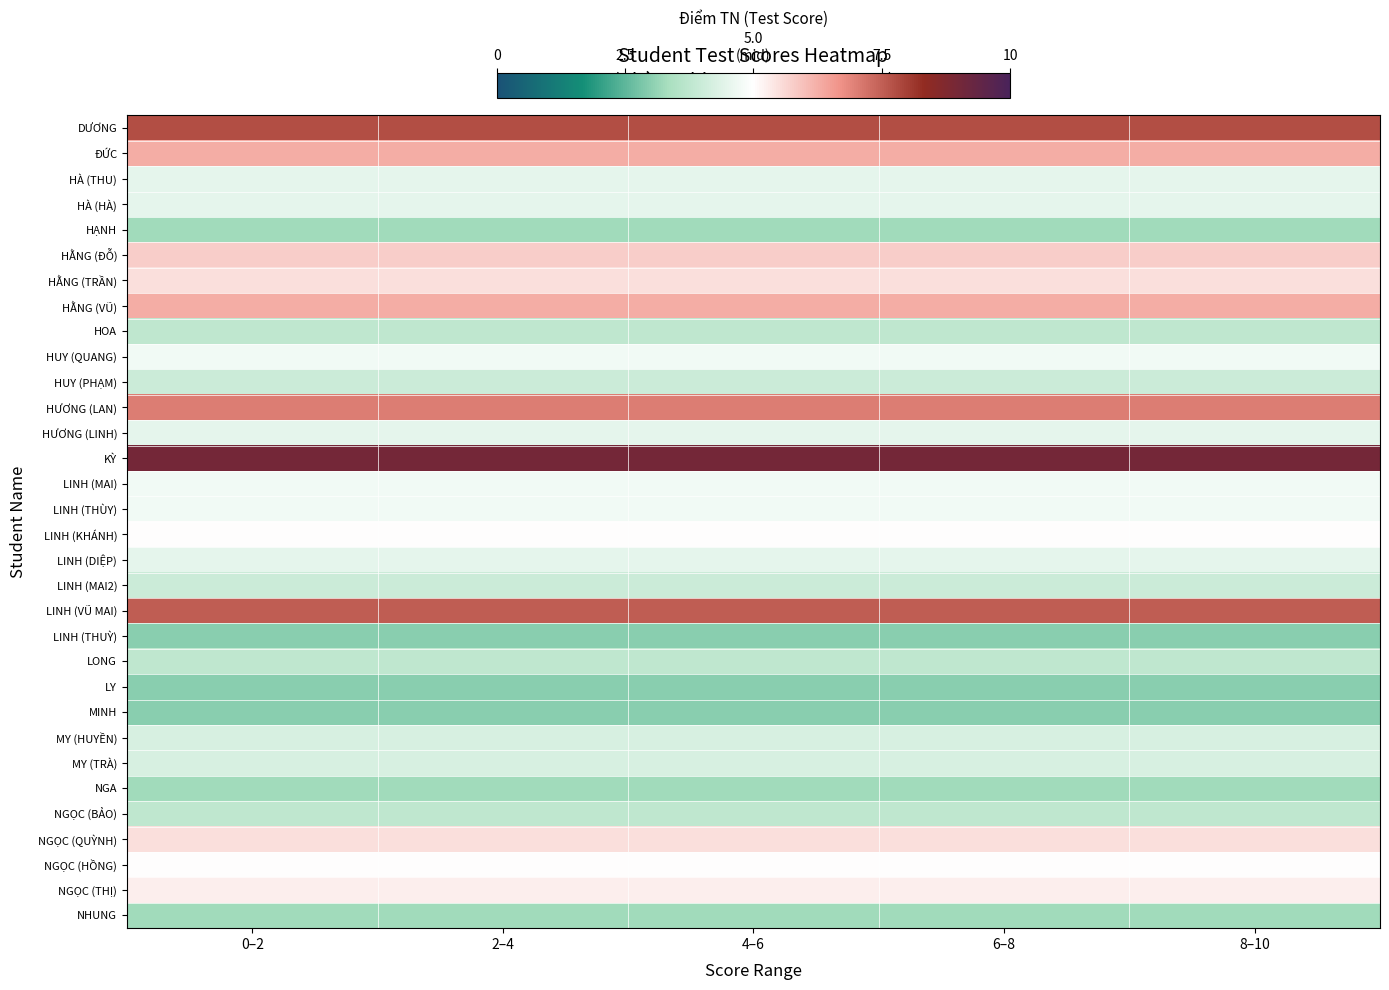

Reading left to right, list all the values displayed in this chart.

DƯƠNG: 0–2=7.8	2–4=7.8	4–6=7.8	6–8=7.8	8–10=7.8
ĐỨC: 0–2=6.2	2–4=6.2	4–6=6.2	6–8=6.2	8–10=6.2
HÀ (THU): 0–2=4.5	2–4=4.5	4–6=4.5	6–8=4.5	8–10=4.5
HÀ (HÀ): 0–2=4.5	2–4=4.5	4–6=4.5	6–8=4.5	8–10=4.5
HẠNH: 0–2=3.2	2–4=3.2	4–6=3.2	6–8=3.2	8–10=3.2
HẰNG (ĐỖ): 0–2=5.8	2–4=5.8	4–6=5.8	6–8=5.8	8–10=5.8
HẰNG (TRẦN): 0–2=5.5	2–4=5.5	4–6=5.5	6–8=5.5	8–10=5.5
HẰNG (VŨ): 0–2=6.2	2–4=6.2	4–6=6.2	6–8=6.2	8–10=6.2
HOA: 0–2=3.8	2–4=3.8	4–6=3.8	6–8=3.8	8–10=3.8
HUY (QUANG): 0–2=4.8	2–4=4.8	4–6=4.8	6–8=4.8	8–10=4.8
HUY (PHẠM): 0–2=4.0	2–4=4.0	4–6=4.0	6–8=4.0	8–10=4.0
HƯƠNG (LAN): 0–2=7.0	2–4=7.0	4–6=7.0	6–8=7.0	8–10=7.0
HƯƠNG (LINH): 0–2=4.5	2–4=4.5	4–6=4.5	6–8=4.5	8–10=4.5
KỲ: 0–2=9.0	2–4=9.0	4–6=9.0	6–8=9.0	8–10=9.0
LINH (MAI): 0–2=4.8	2–4=4.8	4–6=4.8	6–8=4.8	8–10=4.8
LINH (THÙY): 0–2=4.8	2–4=4.8	4–6=4.8	6–8=4.8	8–10=4.8
LINH (KHÁNH): 0–2=5.0	2–4=5.0	4–6=5.0	6–8=5.0	8–10=5.0
LINH (DIỆP): 0–2=4.5	2–4=4.5	4–6=4.5	6–8=4.5	8–10=4.5
LINH (MAI2): 0–2=4.0	2–4=4.0	4–6=4.0	6–8=4.0	8–10=4.0
LINH (VŨ MAI): 0–2=7.5	2–4=7.5	4–6=7.5	6–8=7.5	8–10=7.5
LINH (THUỲ): 0–2=3.0	2–4=3.0	4–6=3.0	6–8=3.0	8–10=3.0
LONG: 0–2=3.8	2–4=3.8	4–6=3.8	6–8=3.8	8–10=3.8
LY: 0–2=3.0	2–4=3.0	4–6=3.0	6–8=3.0	8–10=3.0
MINH: 0–2=3.0	2–4=3.0	4–6=3.0	6–8=3.0	8–10=3.0
MY (HUYỀN): 0–2=4.2	2–4=4.2	4–6=4.2	6–8=4.2	8–10=4.2
MY (TRÀ): 0–2=4.2	2–4=4.2	4–6=4.2	6–8=4.2	8–10=4.2
NGA: 0–2=3.2	2–4=3.2	4–6=3.2	6–8=3.2	8–10=3.2
NGỌC (BẢO): 0–2=3.8	2–4=3.8	4–6=3.8	6–8=3.8	8–10=3.8
NGỌC (QUỲNH): 0–2=5.5	2–4=5.5	4–6=5.5	6–8=5.5	8–10=5.5
NGỌC (HỒNG): 0–2=5.0	2–4=5.0	4–6=5.0	6–8=5.0	8–10=5.0
NGỌC (THỊ): 0–2=5.2	2–4=5.2	4–6=5.2	6–8=5.2	8–10=5.2
NHUNG: 0–2=3.2	2–4=3.2	4–6=3.2	6–8=3.2	8–10=3.2